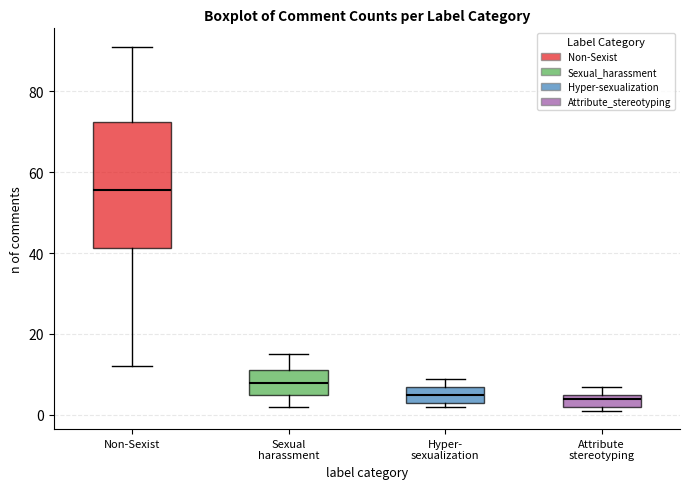

Reading left to right, transcribe this box plot: for each box, give where its median line is, the range the box spans, and where its two whiskers end, as read against the y-axis. The values are not printed on the chart, so give them approximately, as read against the axis.

Non-Sexist: median 56, box 42 to 72, whiskers 12 to 92
Sexual harassment: median 8, box 6 to 12, whiskers 2 to 16
Hyper- sexualization: median 6, box 4 to 8, whiskers 2 to 10
Attribute stereotyping: median 4, box 2 to 6, whiskers 2 (just below the box's lower edge) to 8